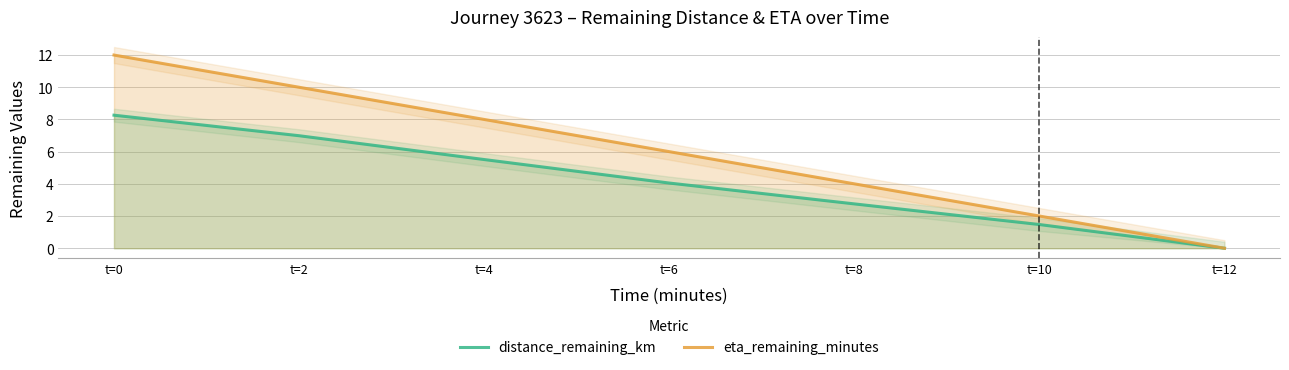

What is the difference between the maximum and minimum values in the eta_remaining_minutes series?

12.0